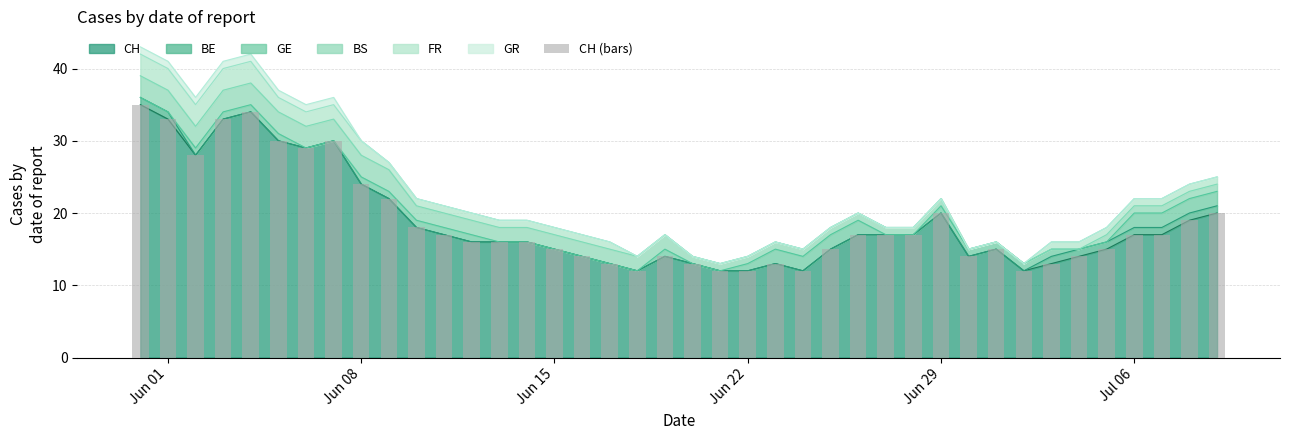

What is the maximum value for CH?

35